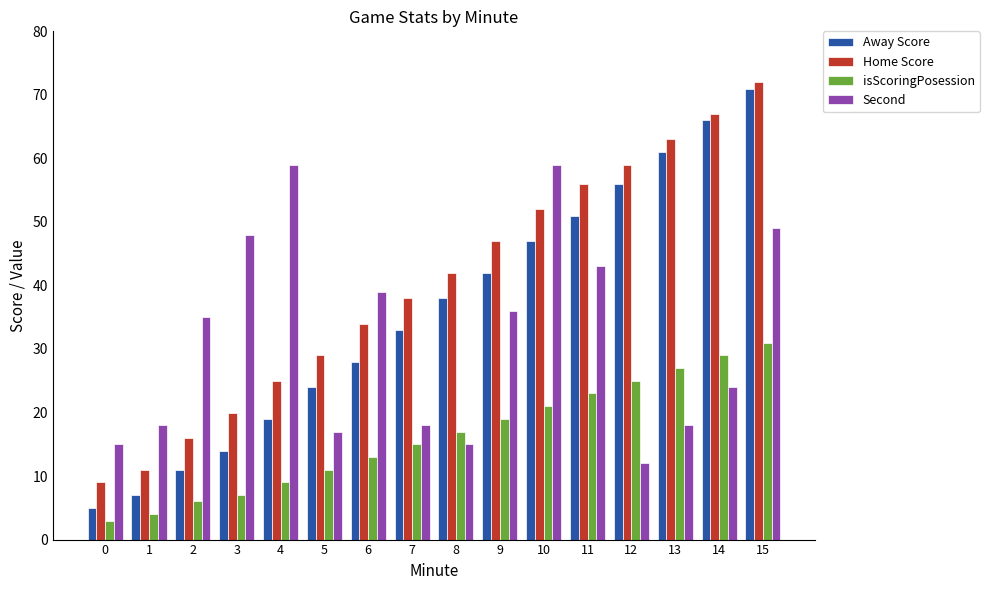

At which category is the sum across all series the highest?

15